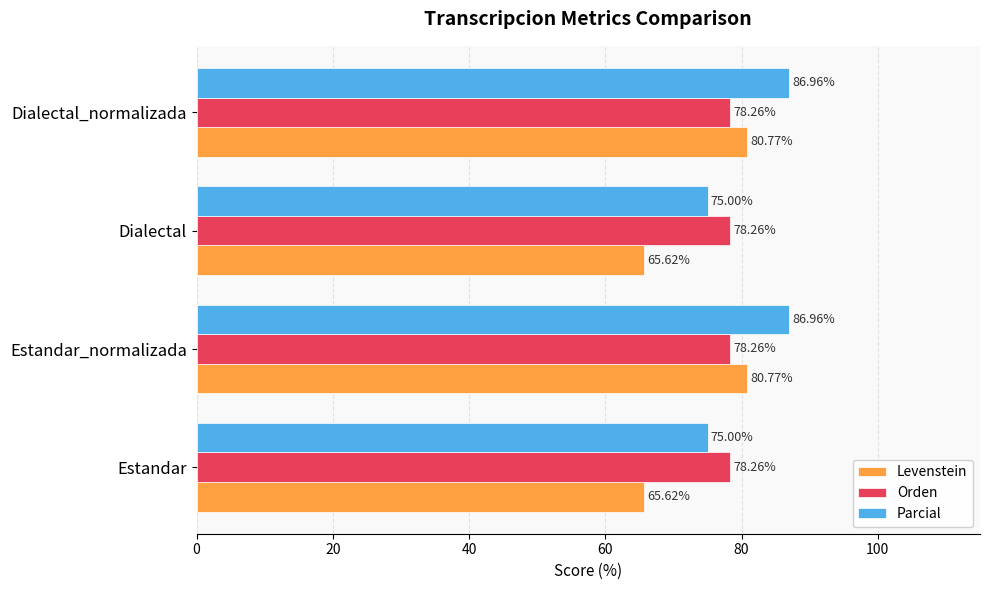

Which series has the largest range (max minus min)?

Levenstein